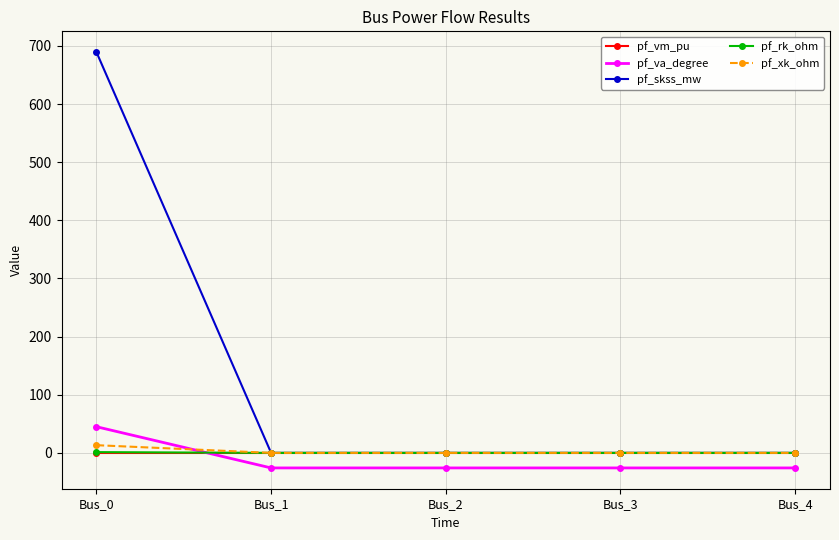

What is the difference between the pf_xk_ohm values at Bus_4 and Bus_0?

13.2